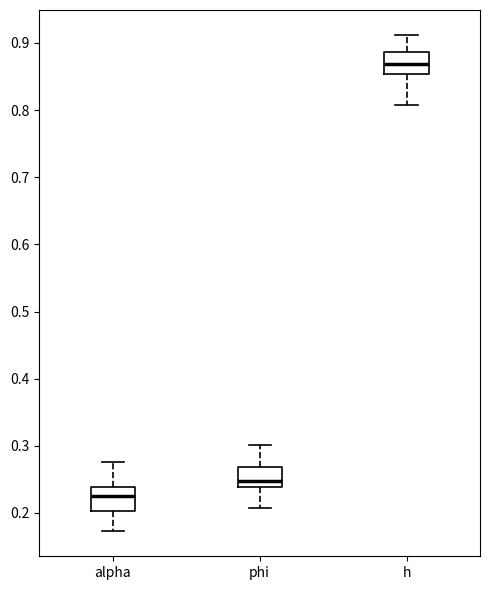

Reading left to right, read every box against the y-axis: the position of its median line, the range the box covers, and the ends of its whiskers. The values are not printed on the chart, so give them approximately, as read against the axis.

alpha: median 0.23, box 0.20 to 0.24, whiskers 0.17 to 0.28
phi: median 0.25, box 0.24 to 0.27, whiskers 0.21 to 0.30
h: median 0.87, box 0.85 to 0.89, whiskers 0.81 to 0.91